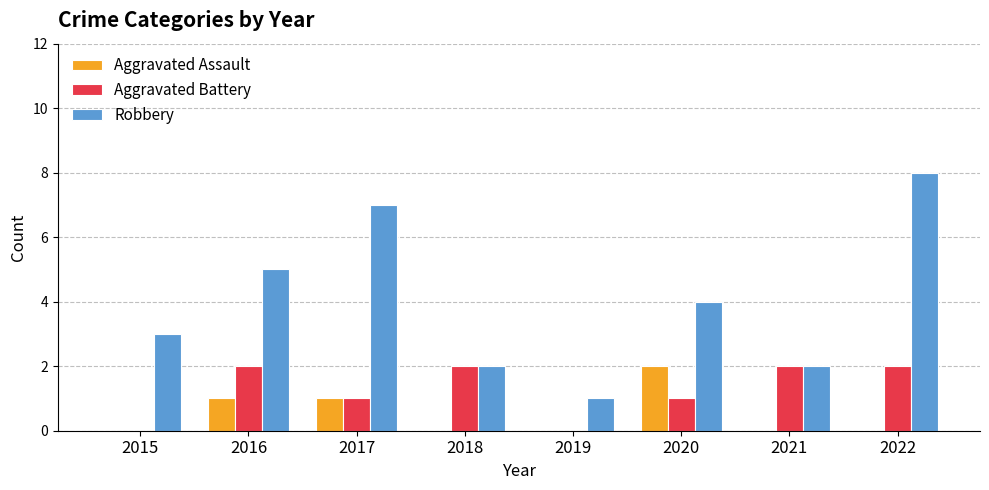

What are all the series names shown in the legend?

Aggravated Assault, Aggravated Battery, Robbery